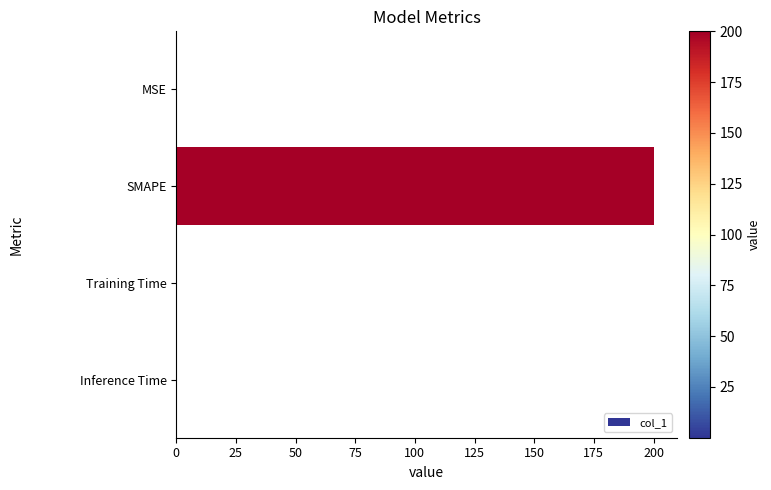

Between SMAPE and MSE, which is larger?

SMAPE